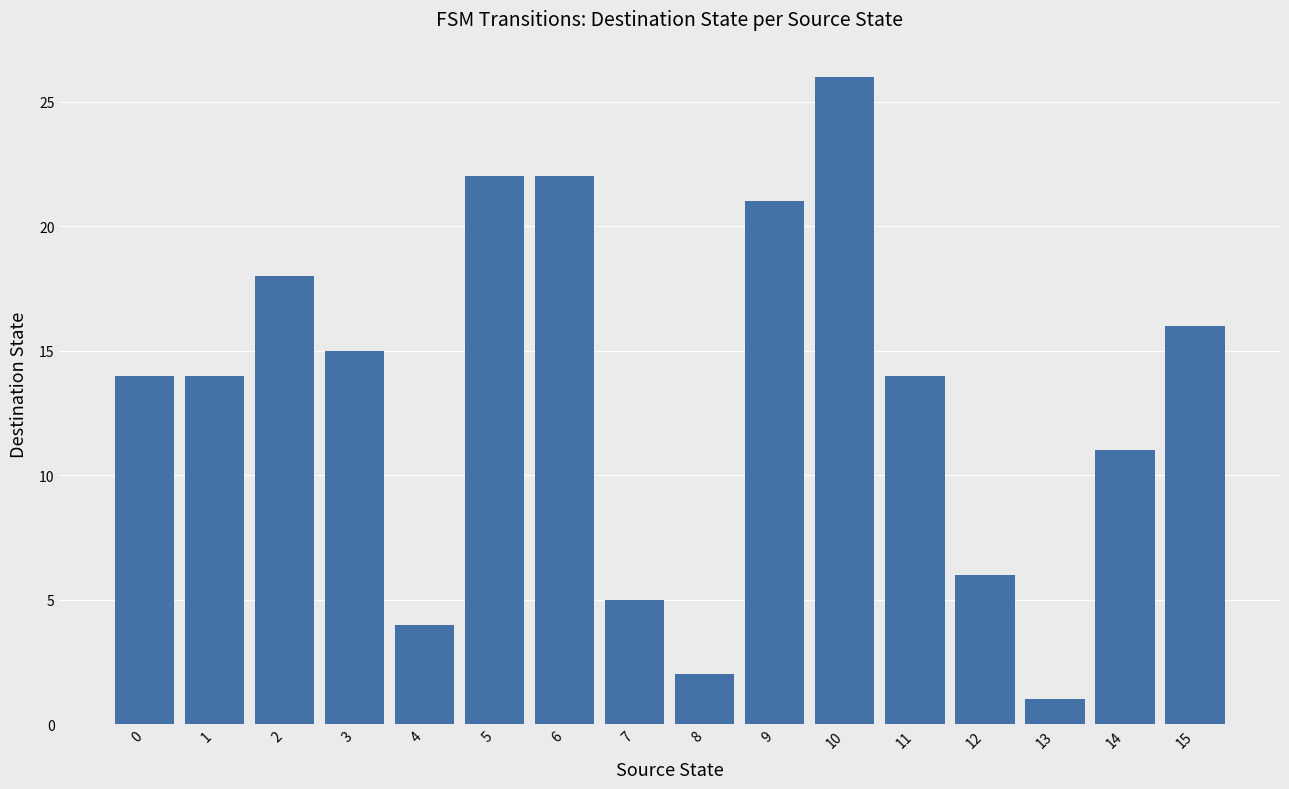

The value at 6 is 12. True or false?

False